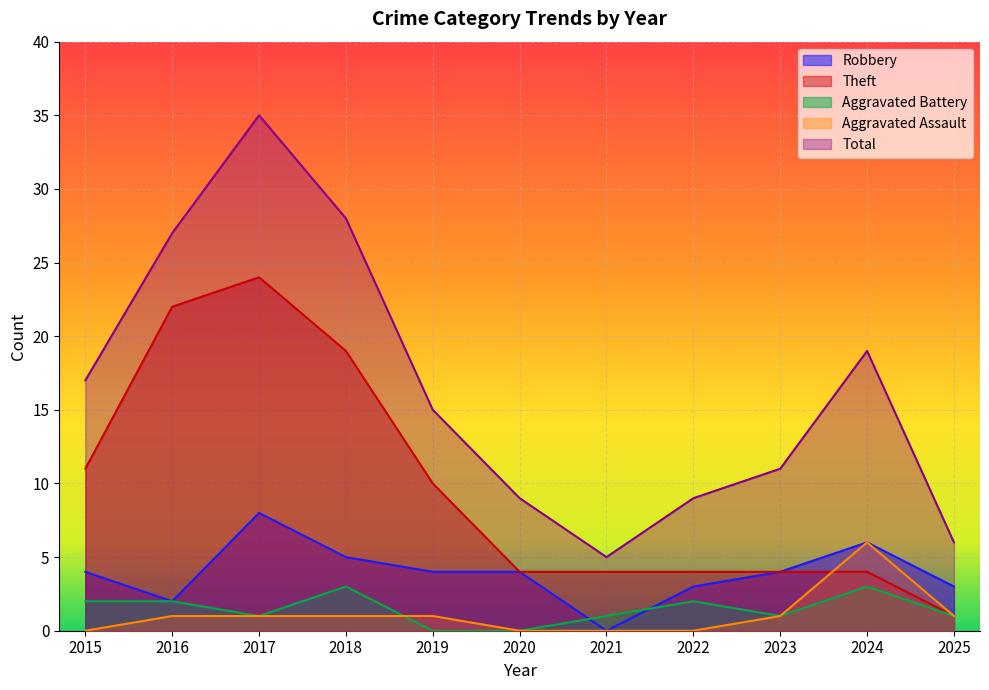

Is it true that Aggravated Battery equals 1 at 2025?

False